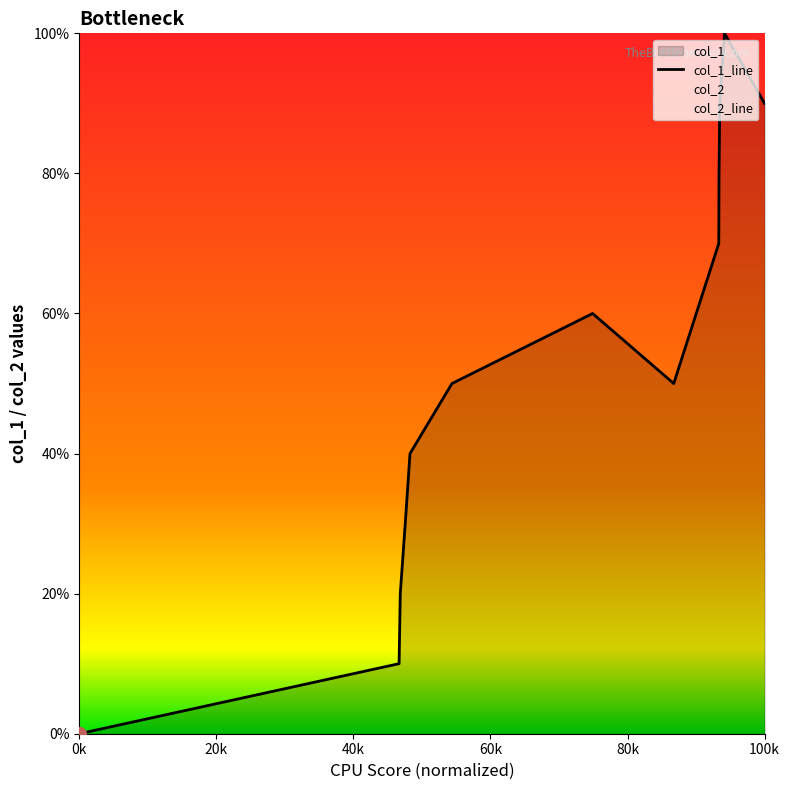

How many lines are shown in the chart?

1